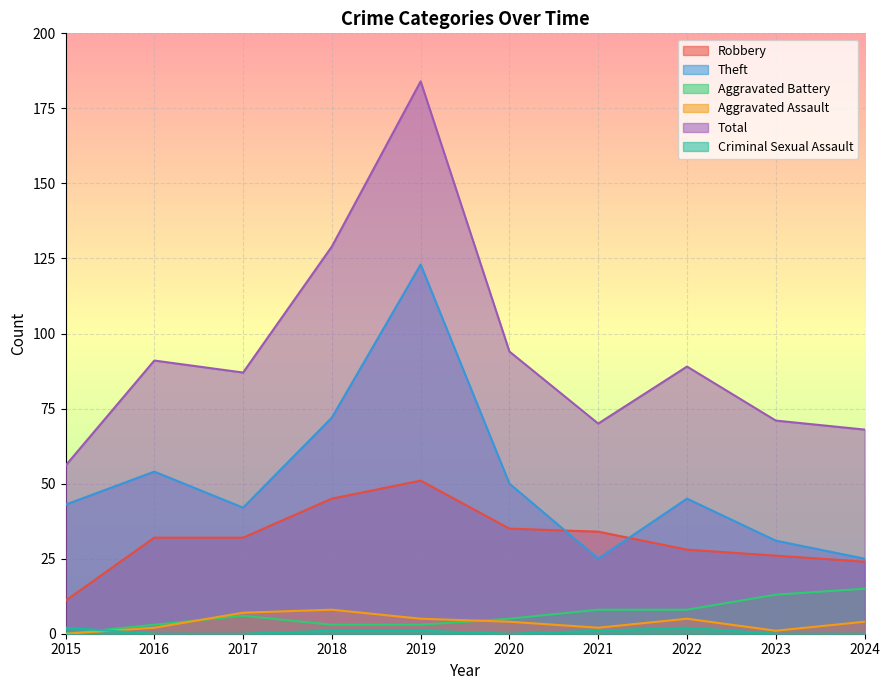

How many lines are shown in the chart?

6